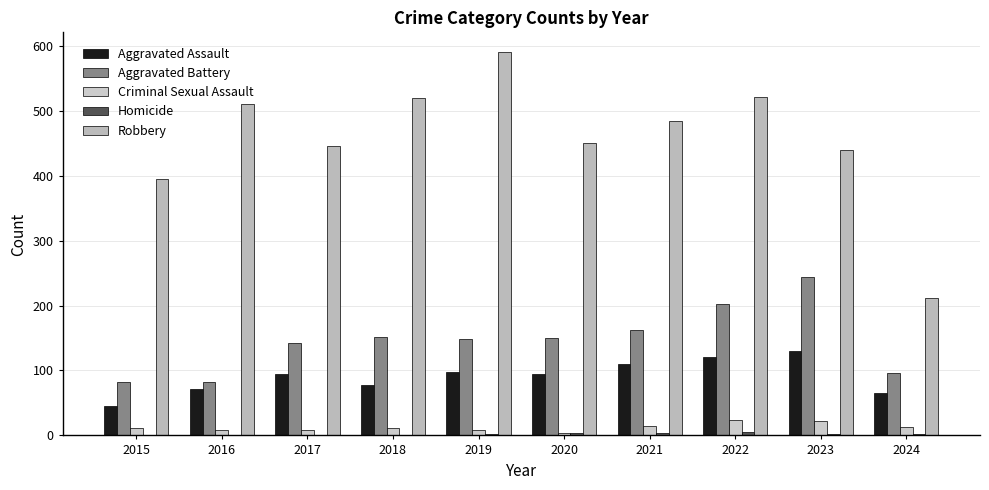

Which series has the widest spread of values?

Robbery